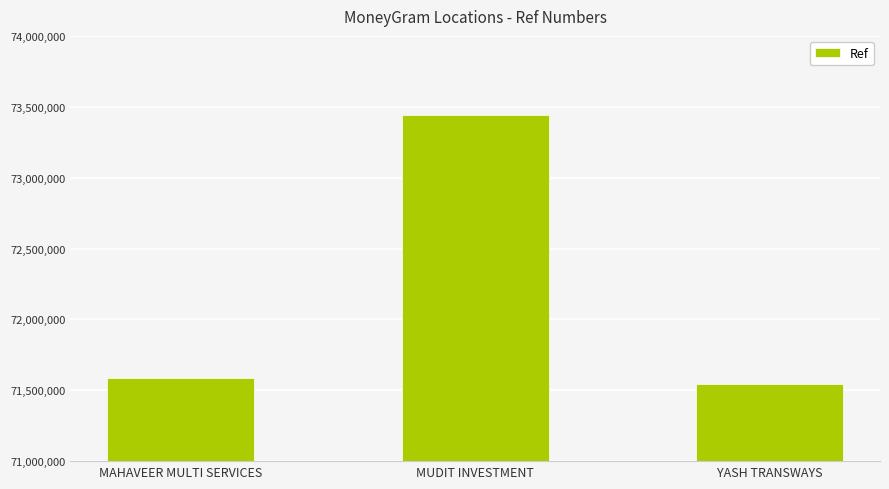

Which category has the lowest value across all series?

YASH TRANSWAYS